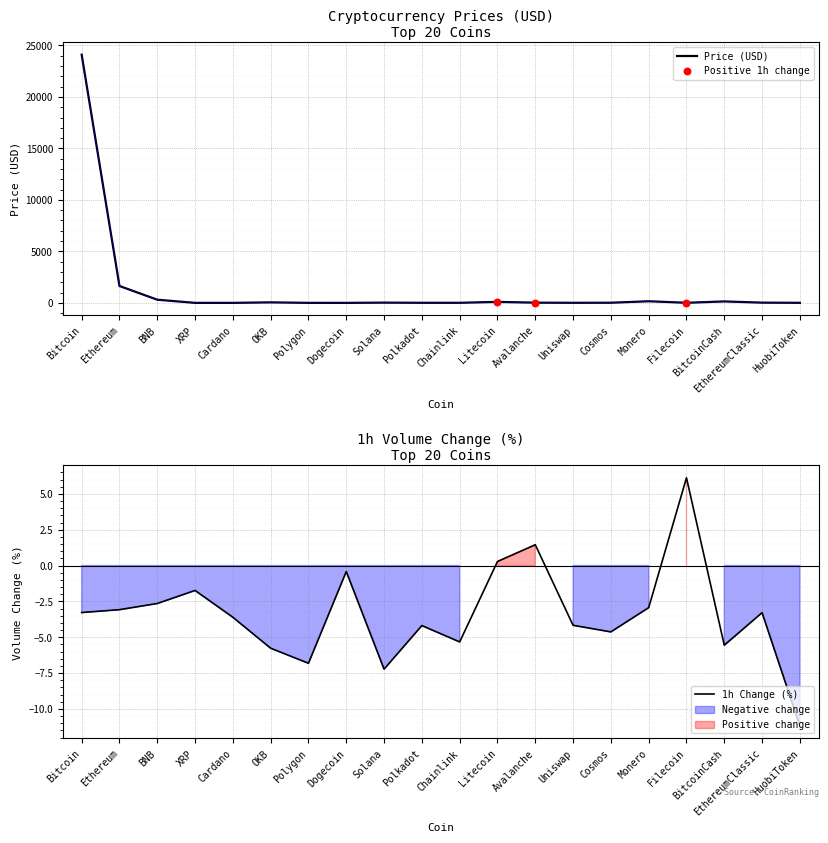

What is the ratio of the value at Bitcoin to the value at Uniswap?

3504.4